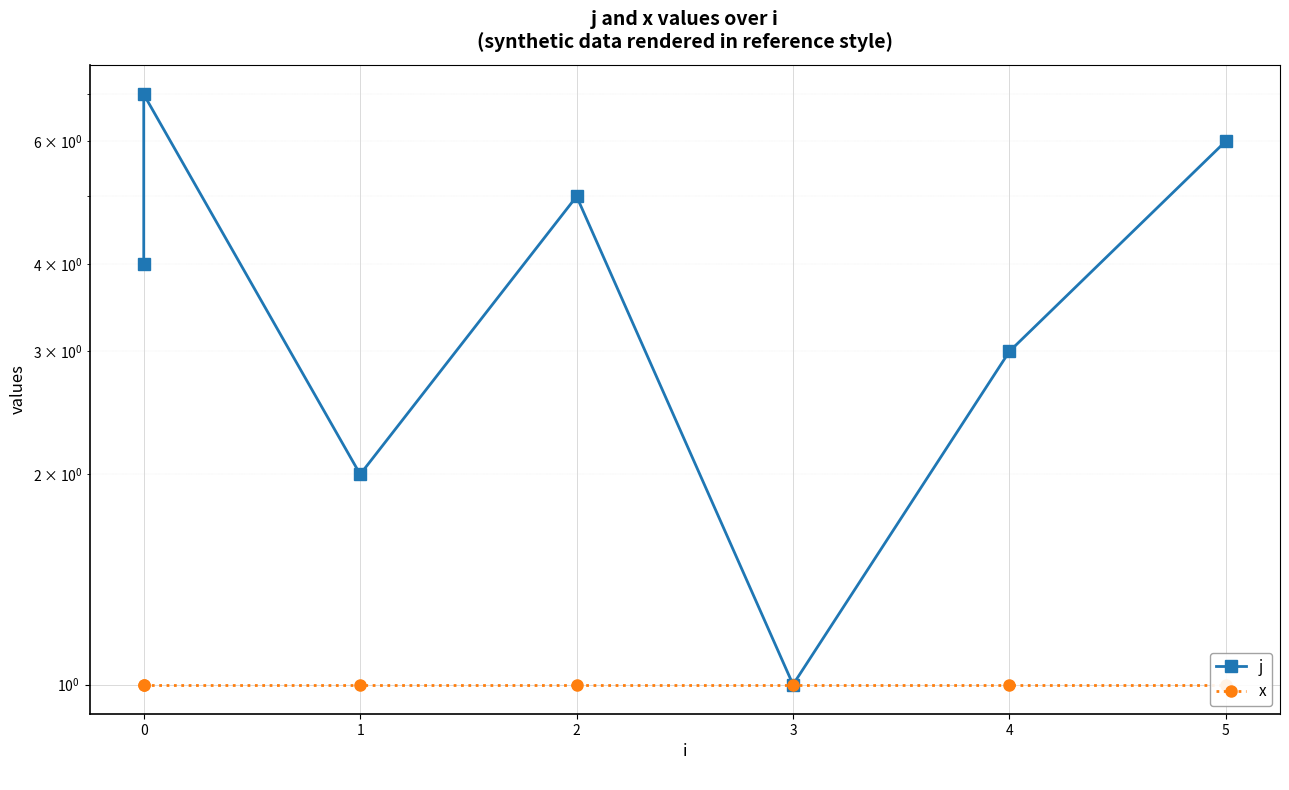

What is the minimum value shown in the chart?

1